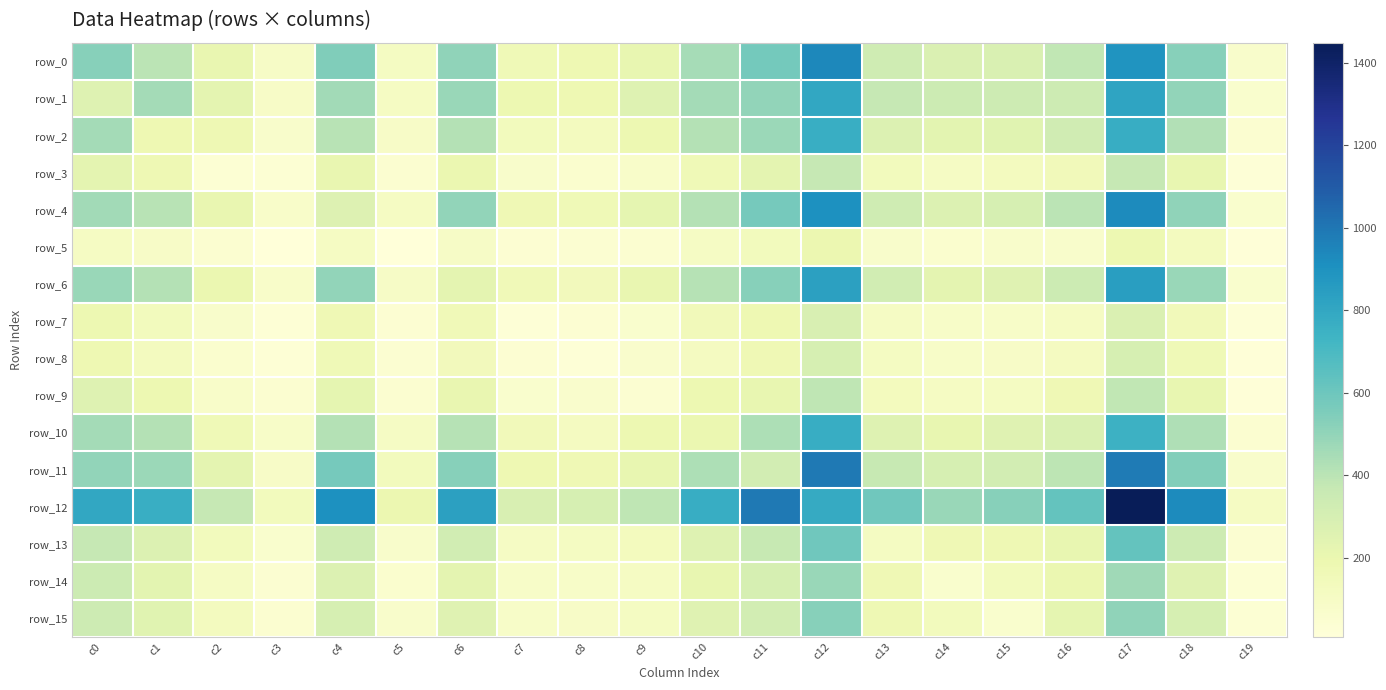

At c18, list the series in order from smallest to largest.

row_5, row_7, row_8, row_3, row_9, row_14, row_15, row_13, row_2, row_10, row_6, row_1, row_4, row_0, row_11, row_12